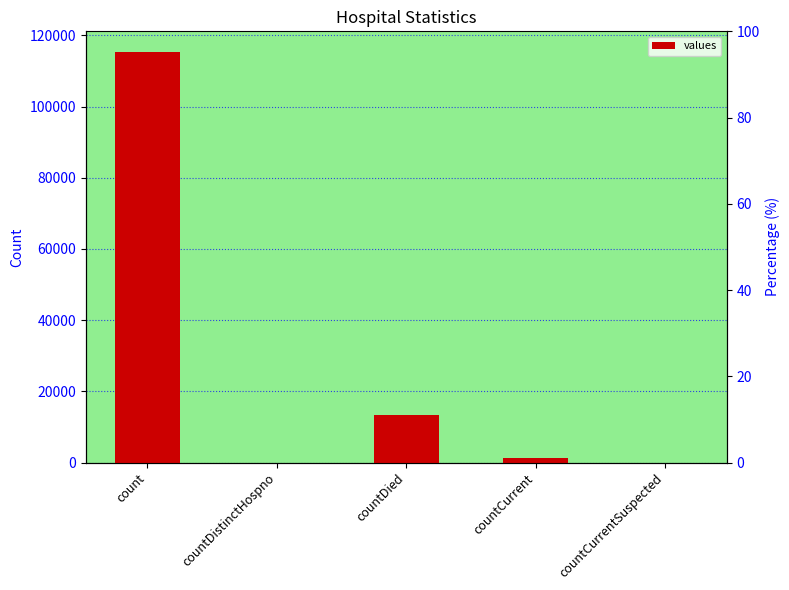

How many series are shown in this chart?

1